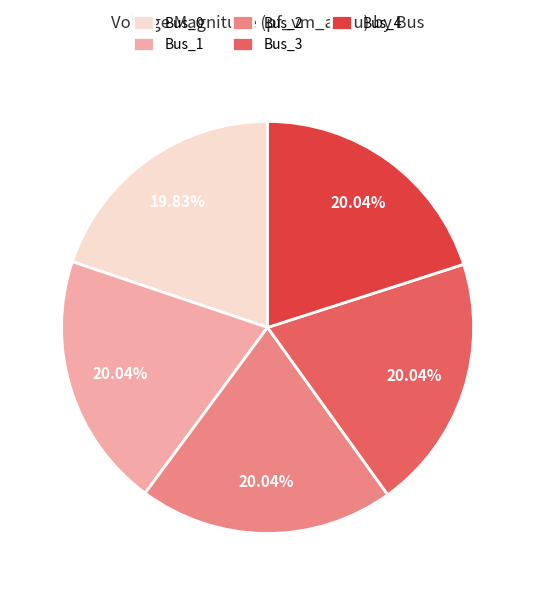

Count the number of slices in the pie.

5